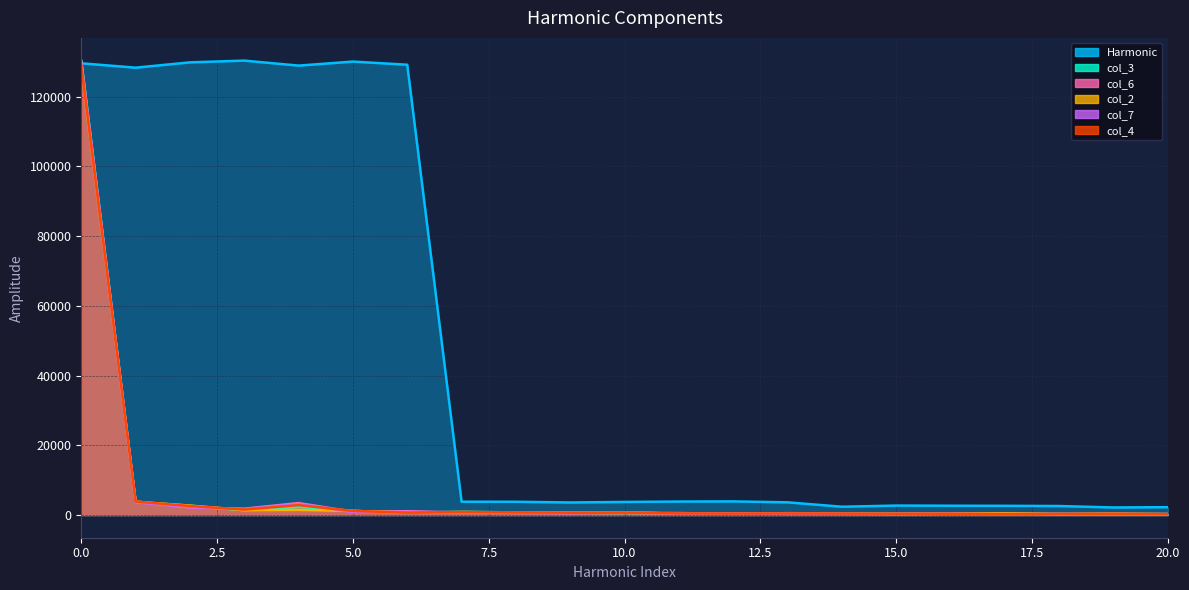

What are all the series names shown in the legend?

Harmonic, col_3, col_6, col_2, col_7, col_4